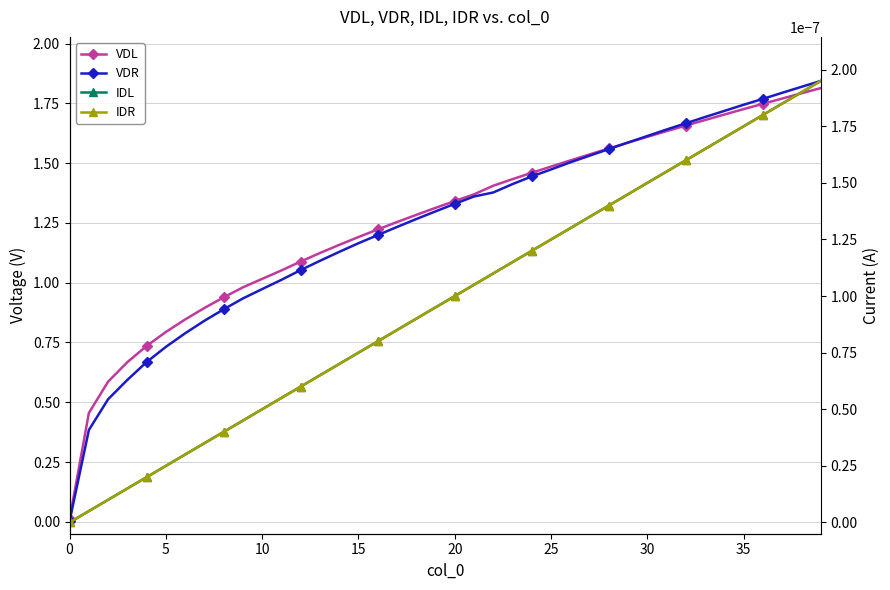

True or false: VDR has more than 2 points higher than both neighbors.

False